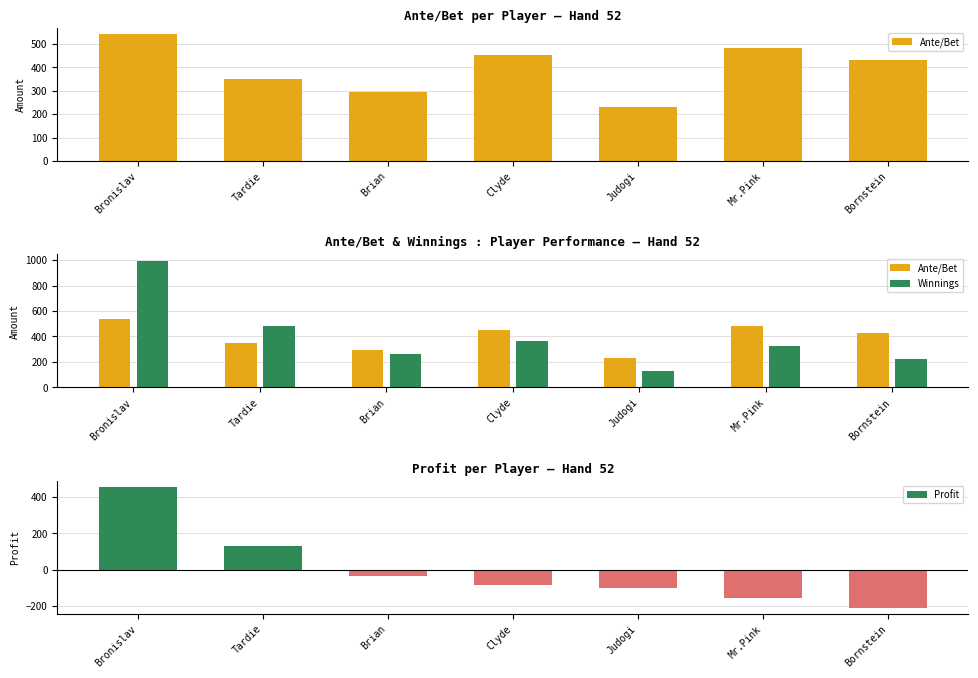

What is the spread (max minus min) of values at Tardie?

350